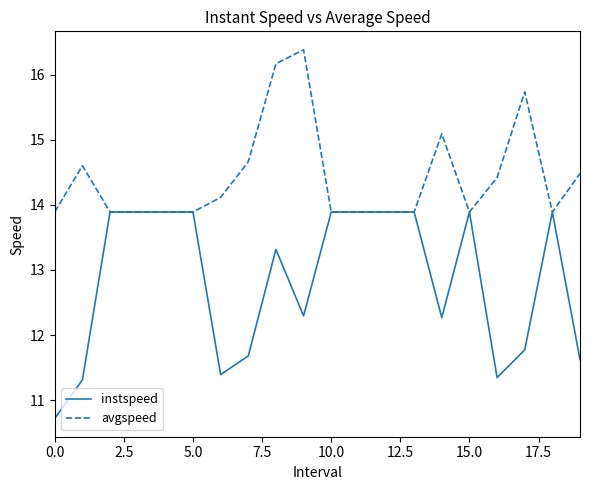

What is the lowest value of the instspeed series?

10.7